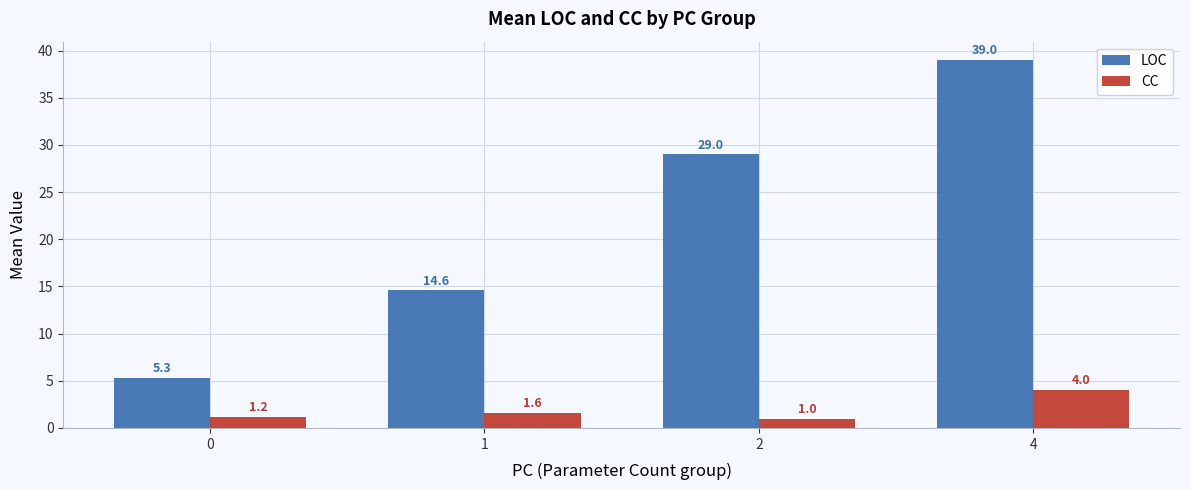

What value does the CC series have at 2?

1.0